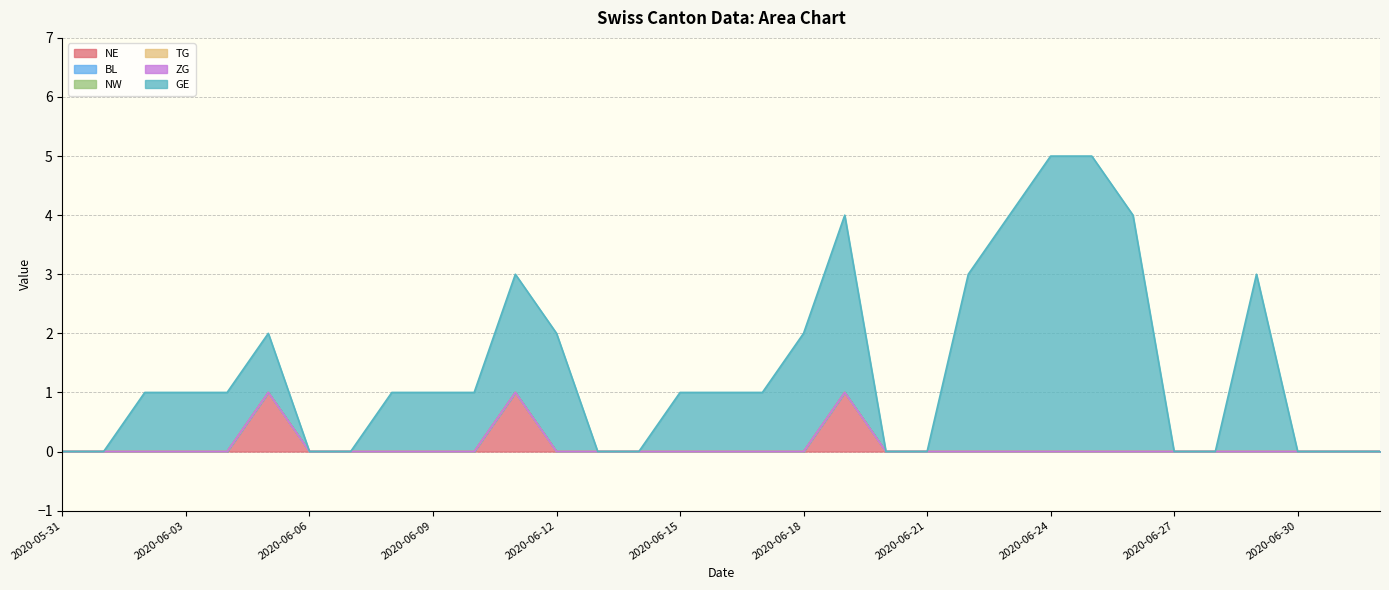

List the labels in order of BL value, largest first.

2020-05-31, 2020-06-01, 2020-06-02, 2020-06-03, 2020-06-04, 2020-06-05, 2020-06-06, 2020-06-07, 2020-06-08, 2020-06-09, 2020-06-10, 2020-06-11, 2020-06-12, 2020-06-13, 2020-06-14, 2020-06-15, 2020-06-16, 2020-06-17, 2020-06-18, 2020-06-19, 2020-06-20, 2020-06-21, 2020-06-22, 2020-06-23, 2020-06-24, 2020-06-25, 2020-06-26, 2020-06-27, 2020-06-28, 2020-06-29, 2020-06-30, 2020-07-01, 2020-07-02